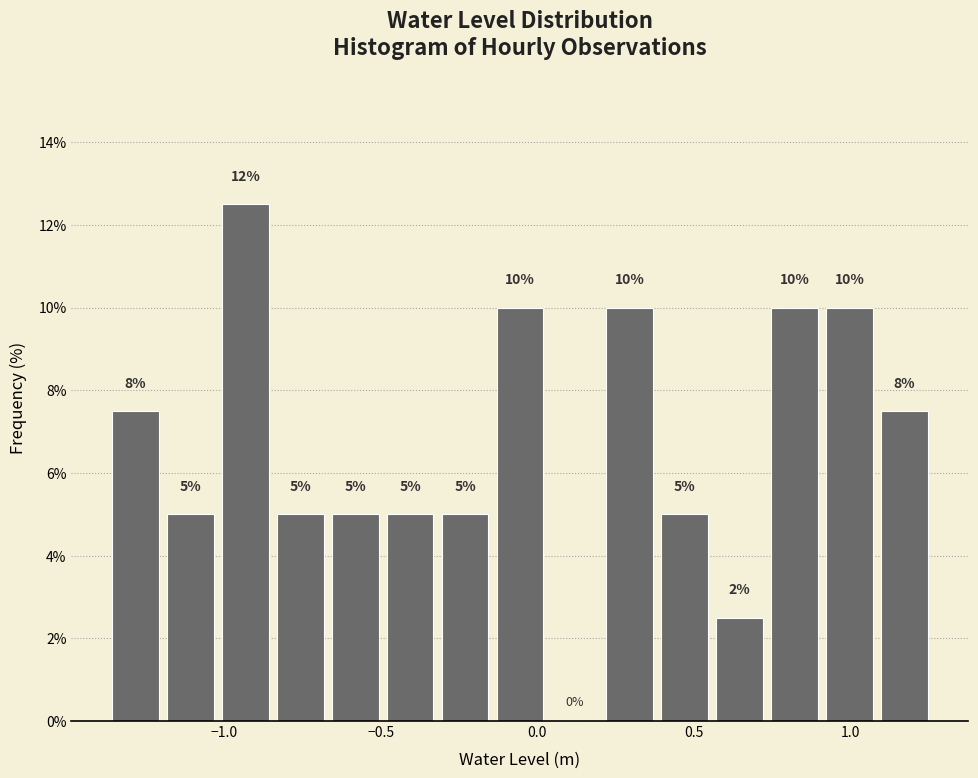

Around what value on the x-axis is the tallest bar? Give the approximate position of its centre, as read against the axis.

-0.95